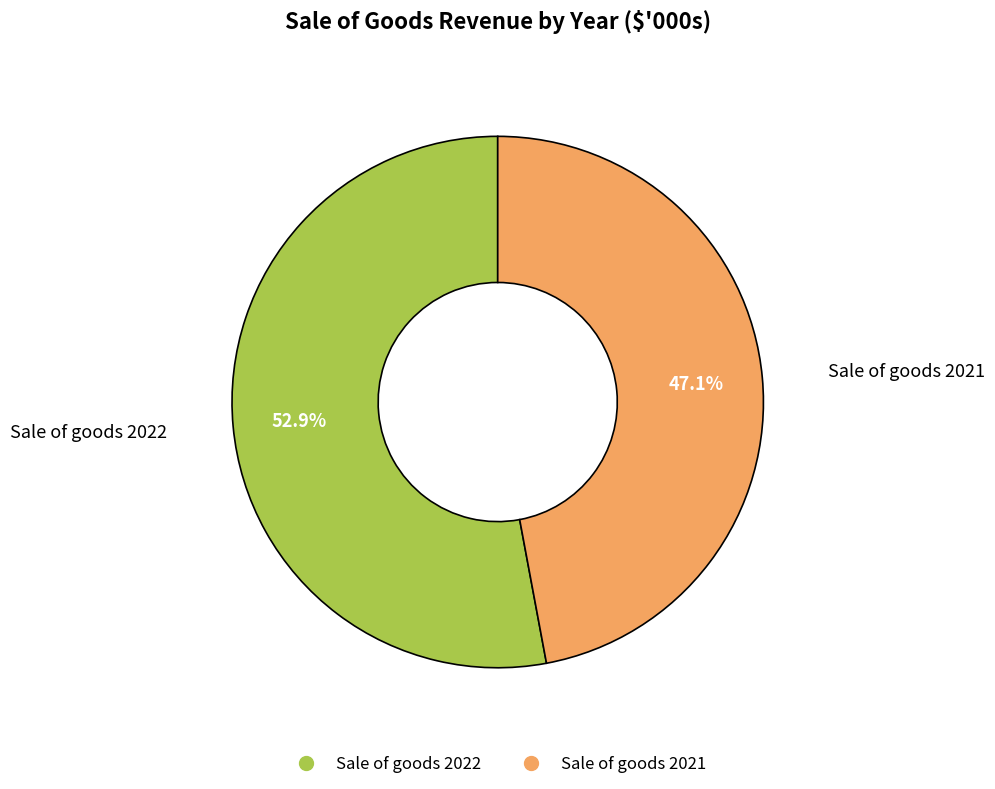

To the nearest percent, what is the difference between the Sale of goods 2021 and Sale of goods 2022 slice percentages?

6%